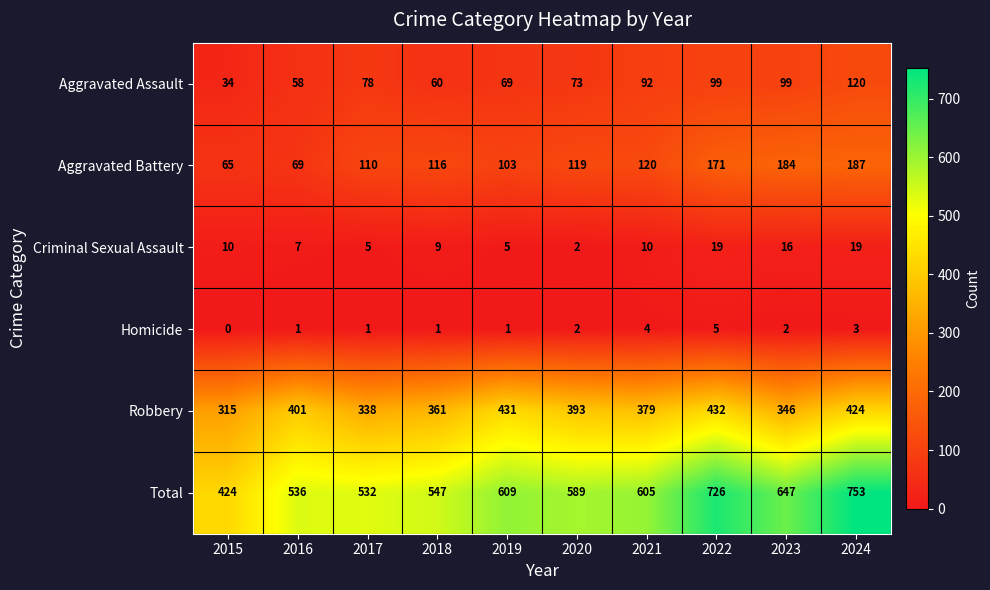

Which category has the highest value across all series?

2024